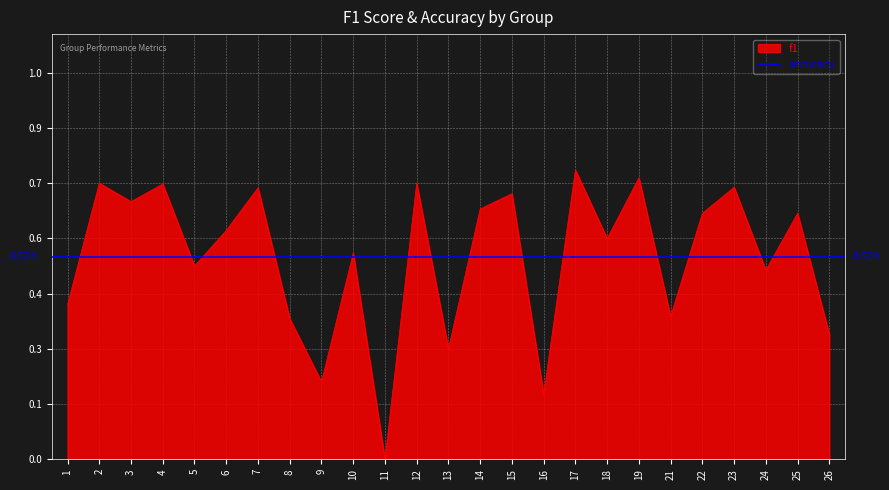

What is the sum of all values?

13.1